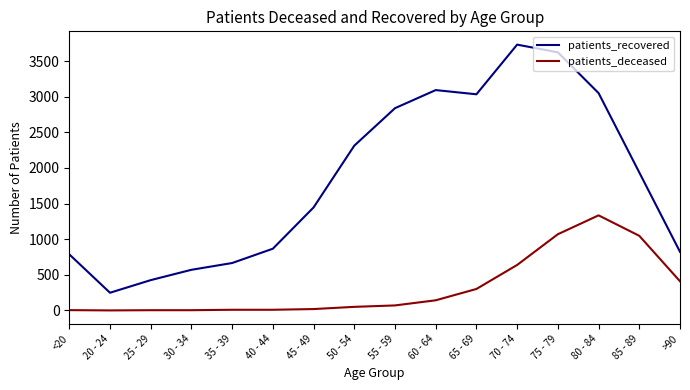

List the series in order of their peak value, lowest first.

patients_deceased, patients_recovered